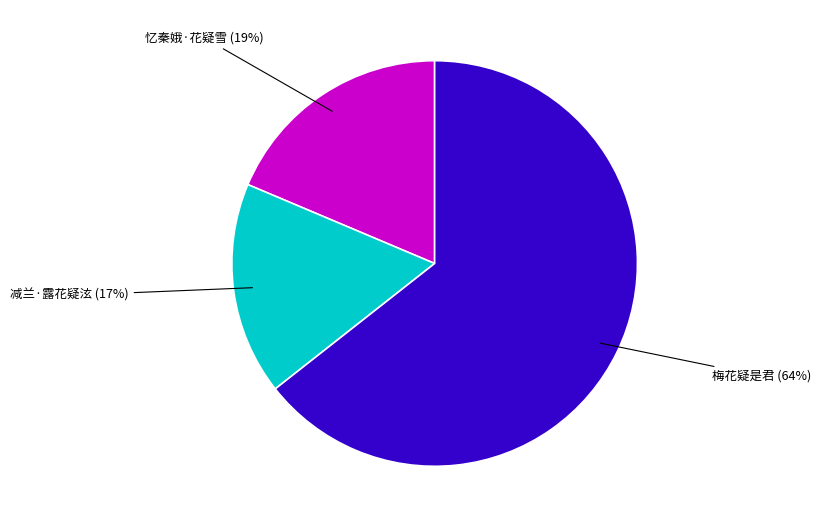

To the nearest percent, what is the difference between the 忆秦娥·花疑雪 and 减兰·露花疑泫 slice percentages?

2%